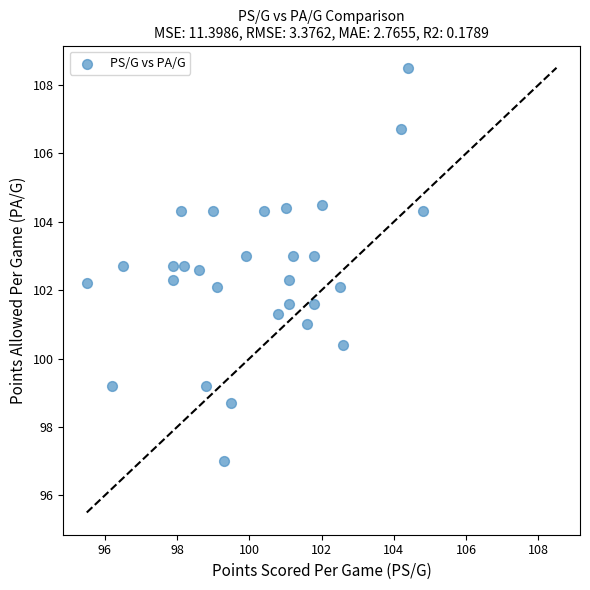

What is the range of X values (max minus min)?

9.3